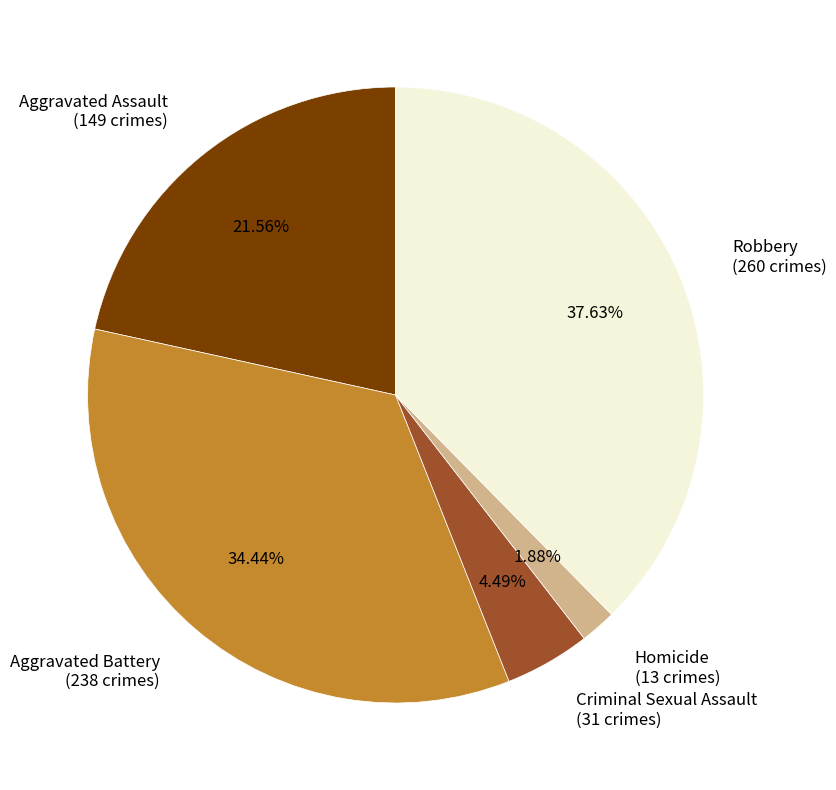

Approximately how many times larger is the value at Aggravated Battery compared to Aggravated Assault?

1.6